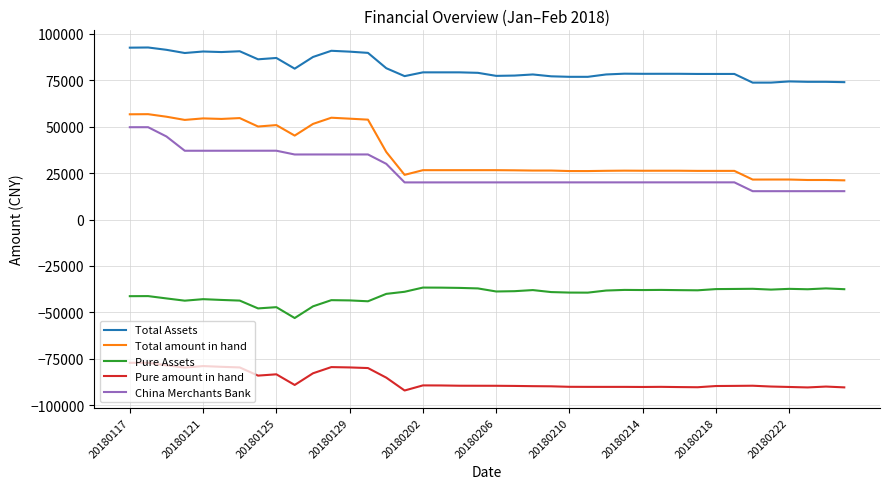

How many categories are shown in the chart?

40